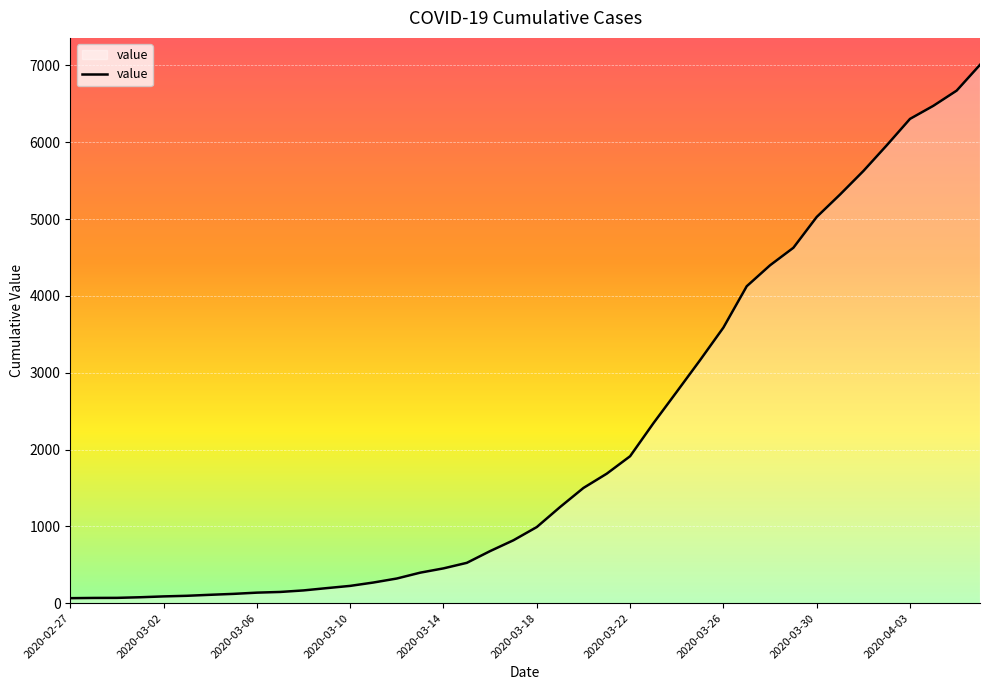

What is the difference between the maximum and minimum values?

6944